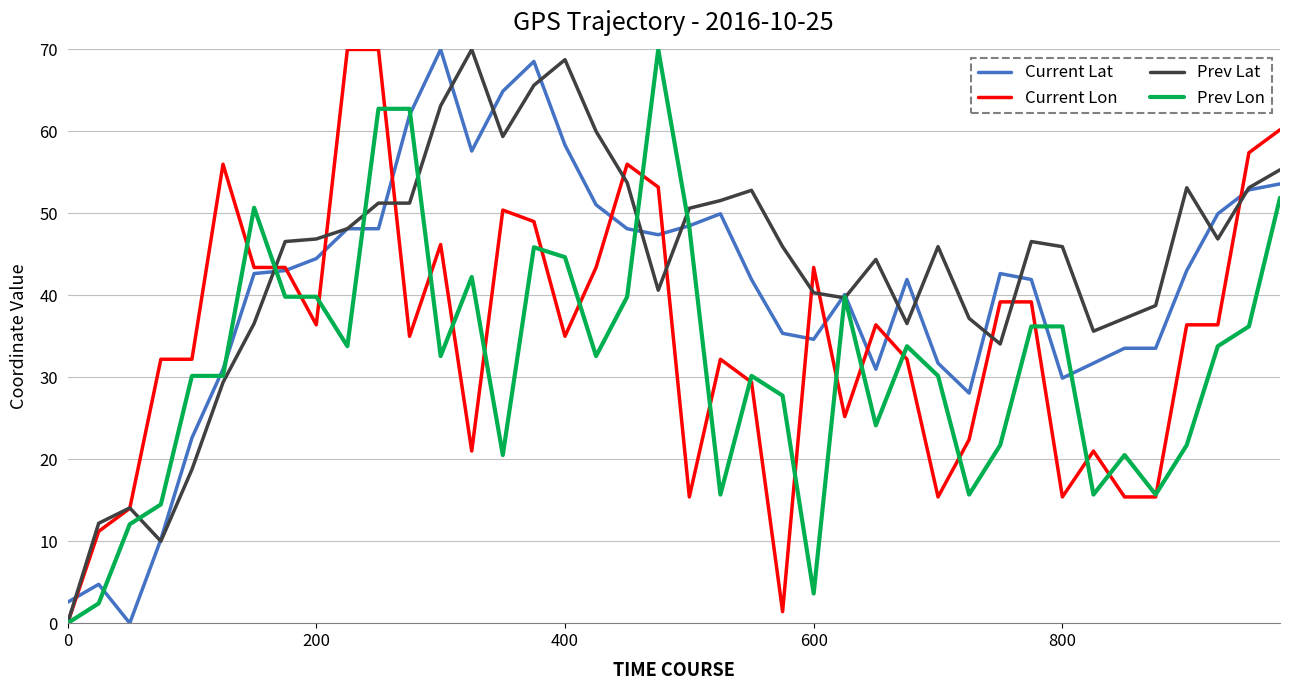

What is the maximum value for Prev Lon?

70.0